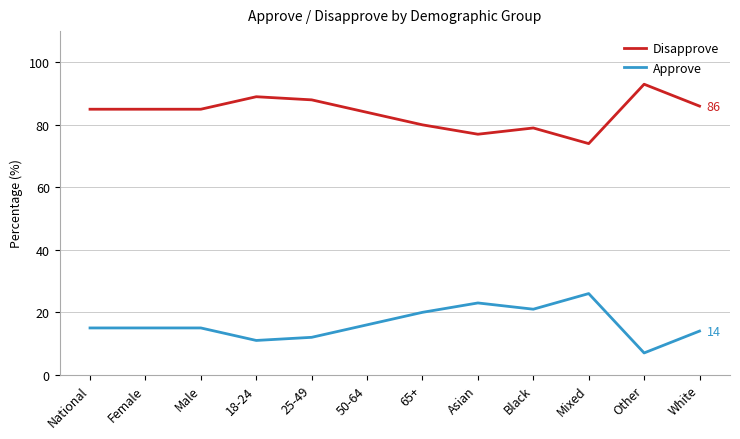

How many lines are shown in the chart?

2